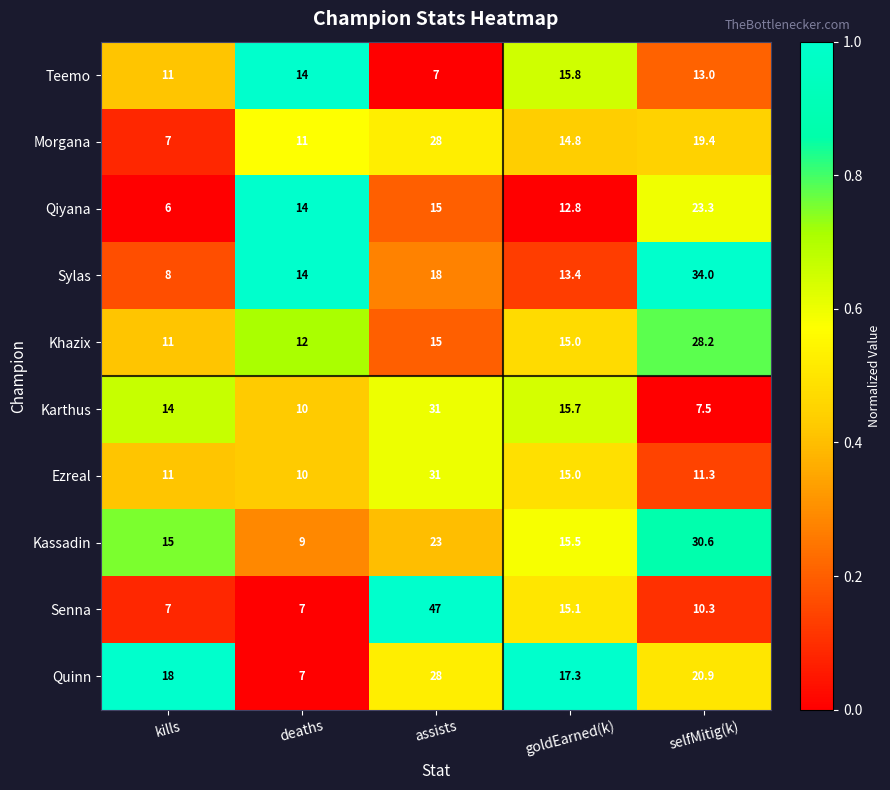

What is the sum of all Khazix values?

81.2